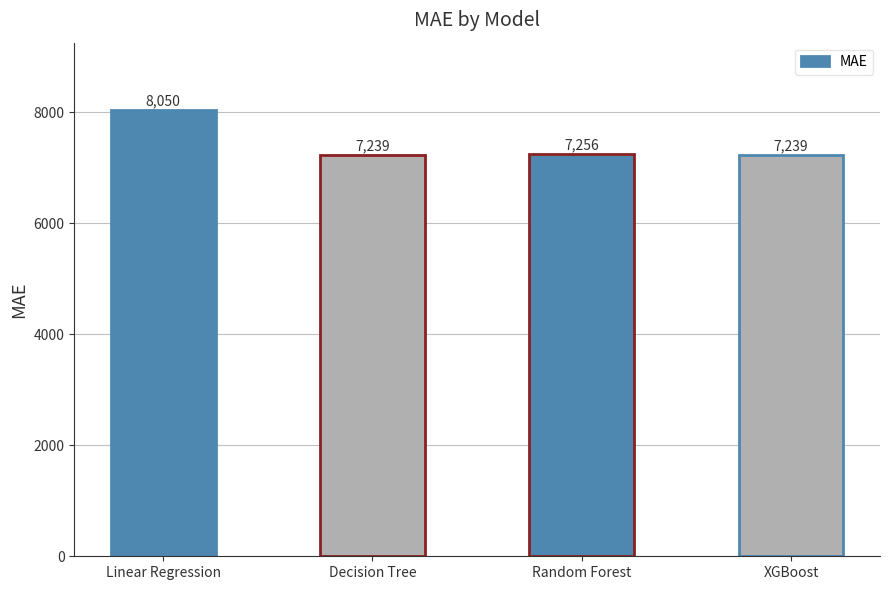

Where is the data nearest to the value 7644?

Random Forest